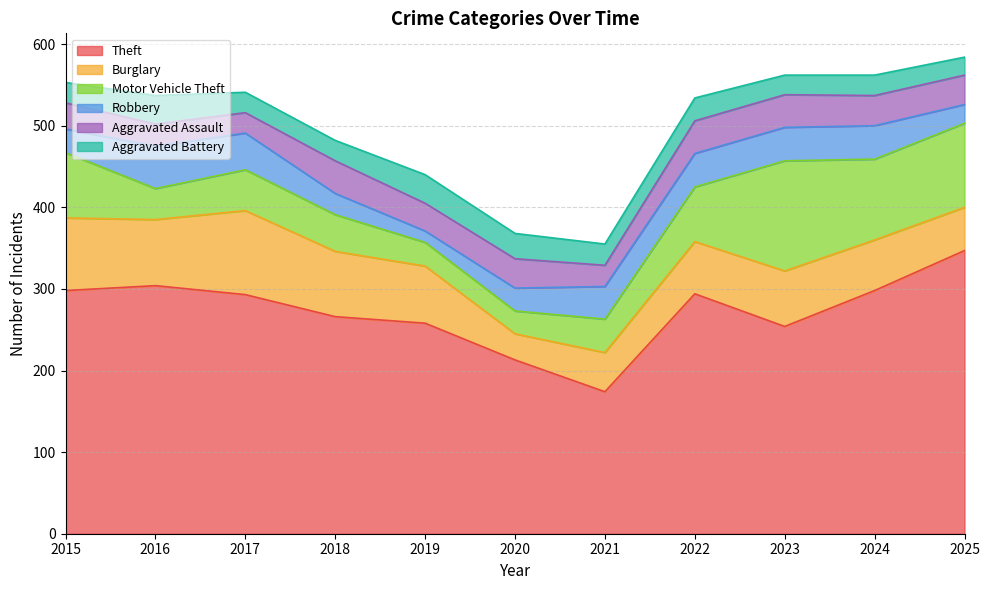

How many interior local peaks does the Motor Vehicle Theft series have?

2